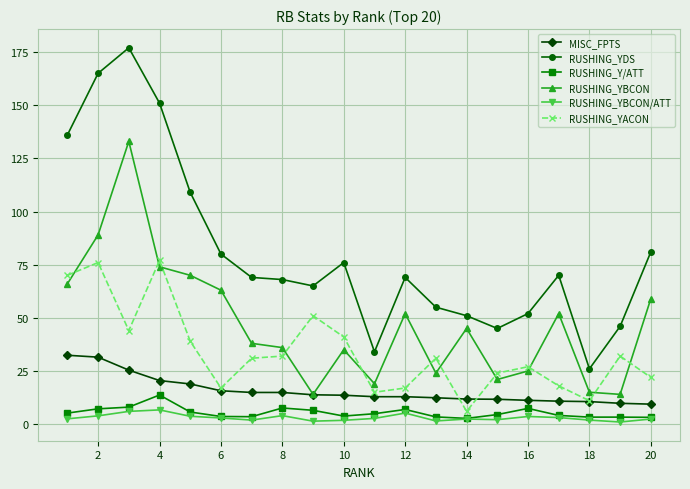

Which series has the largest total across all categories?

RUSHING_YDS